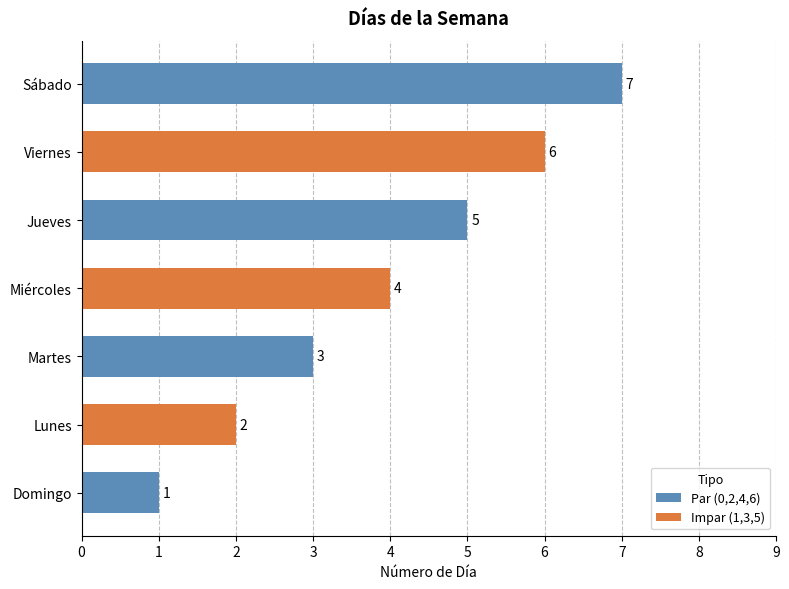

At which label is the value closest to 4?

Miércoles